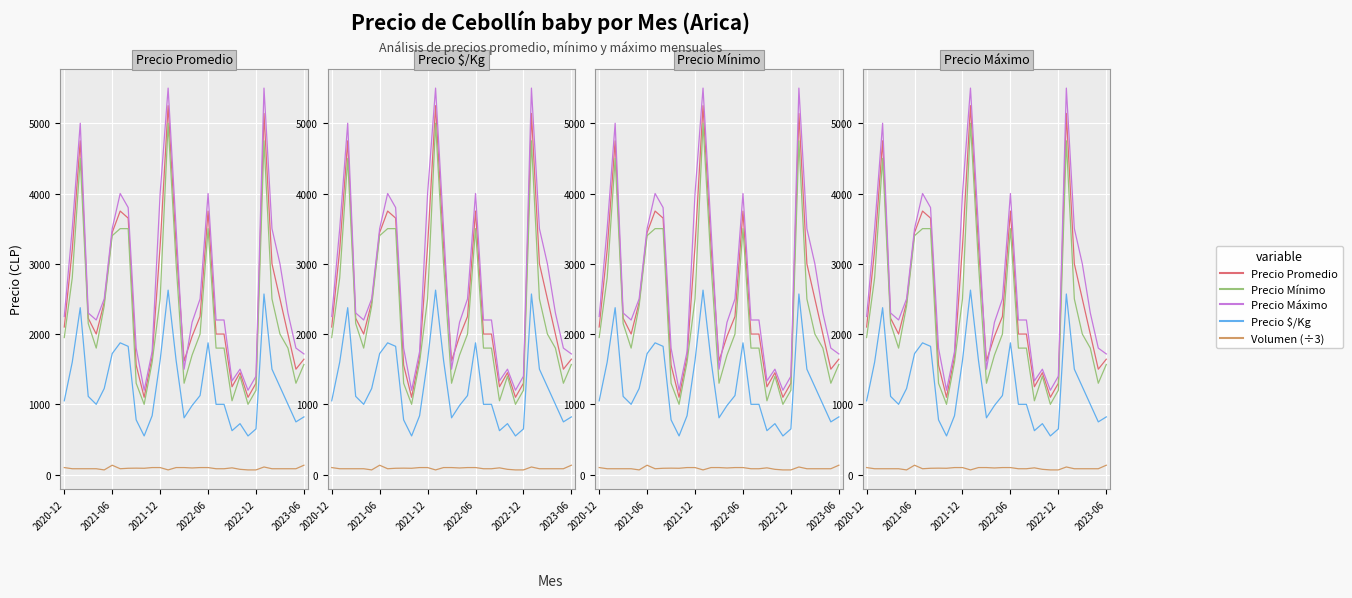

How many series are shown in this chart?

5